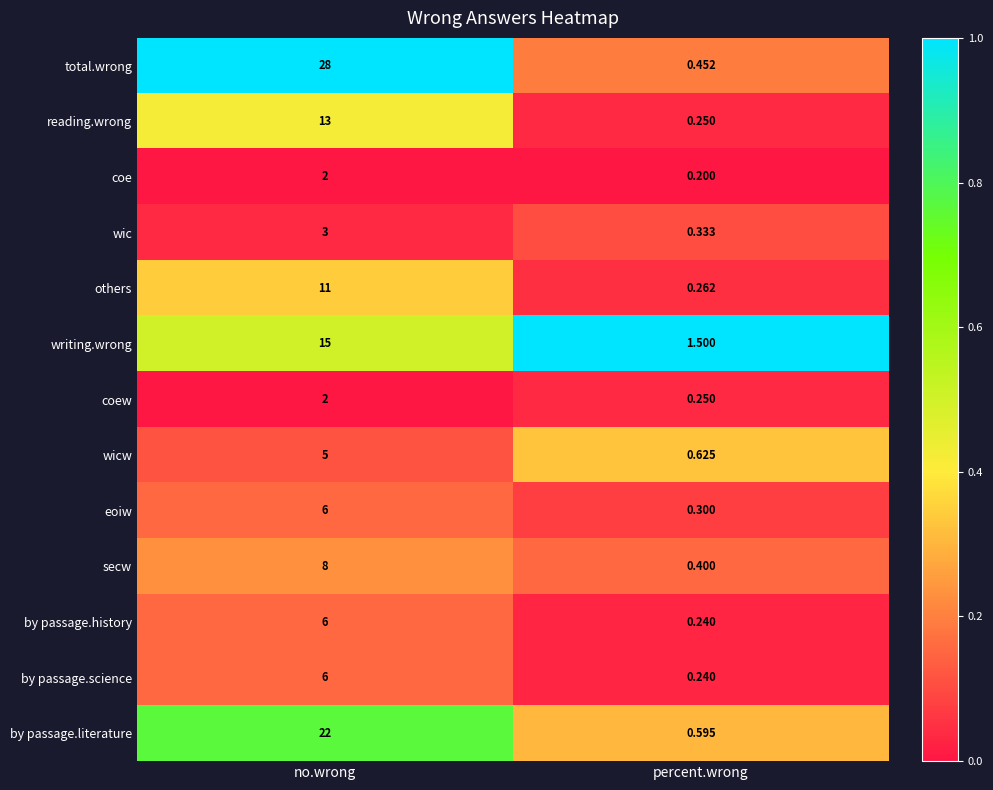

Where is wic nearest to the value 1?

percent.wrong